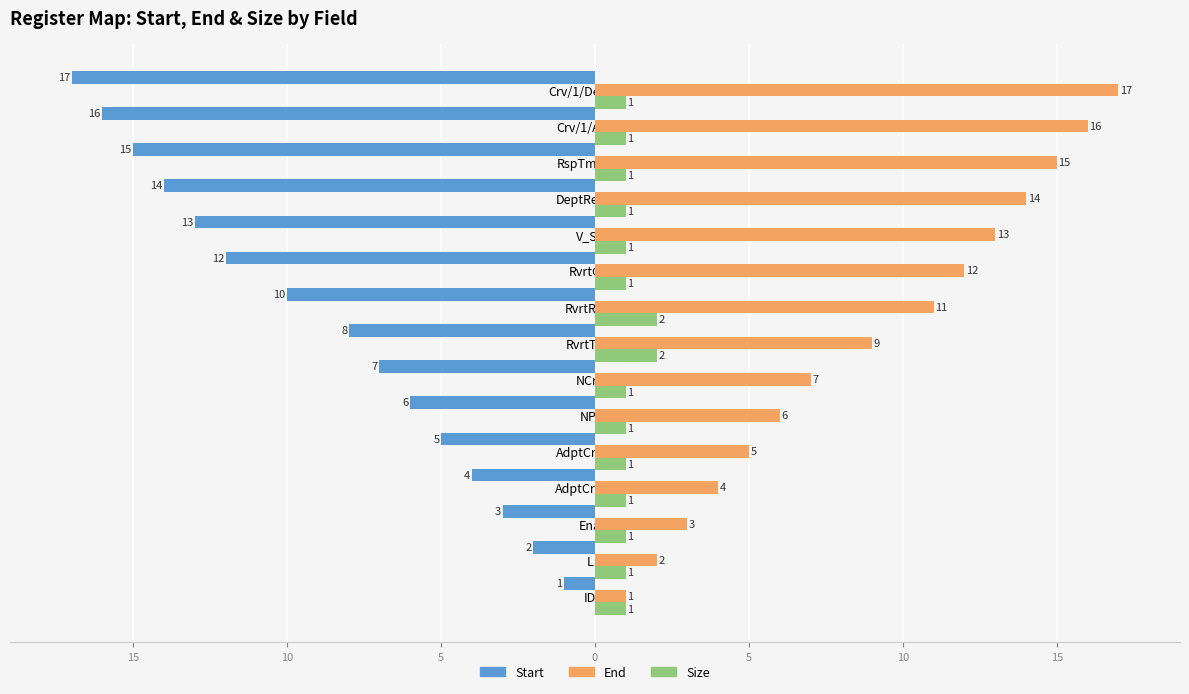

What are all the series names shown in the legend?

Start, End, Size